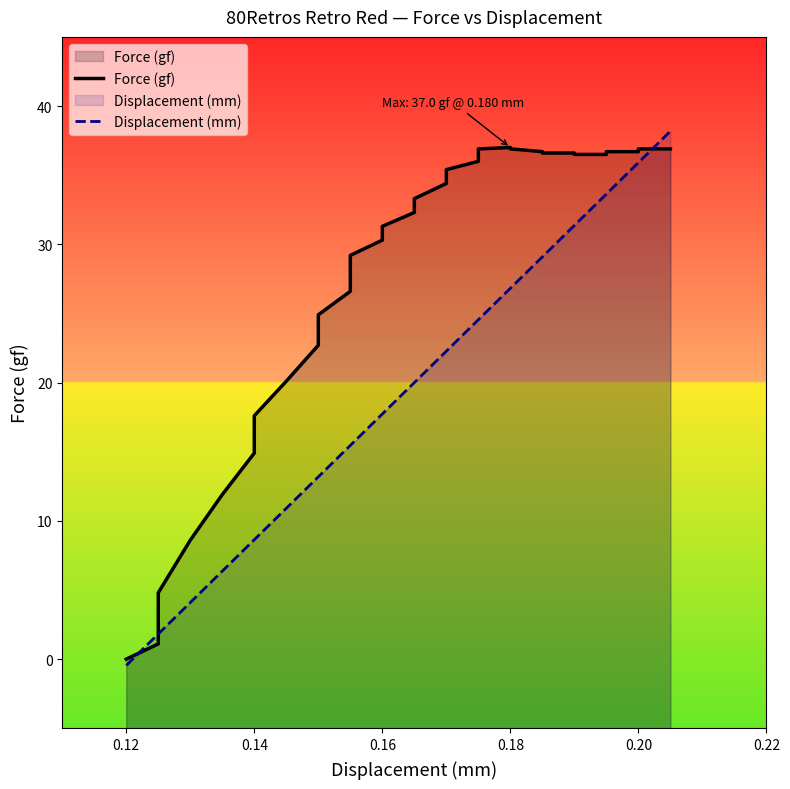

What is the difference between the highest and lowest values at 0.18?

10.2